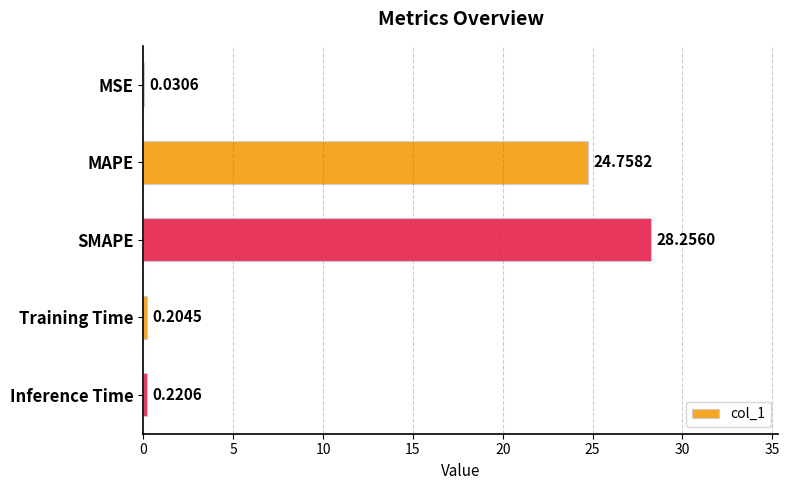

Where is the data nearest to the value 14?

MAPE